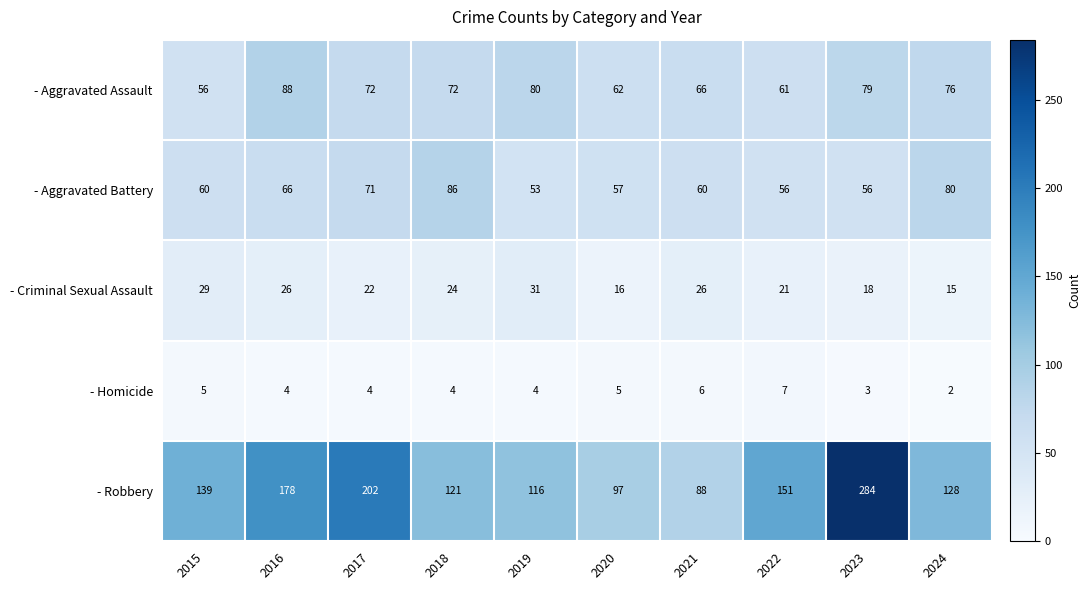

What is the difference between the maximum and minimum values in the - Robbery series?

196